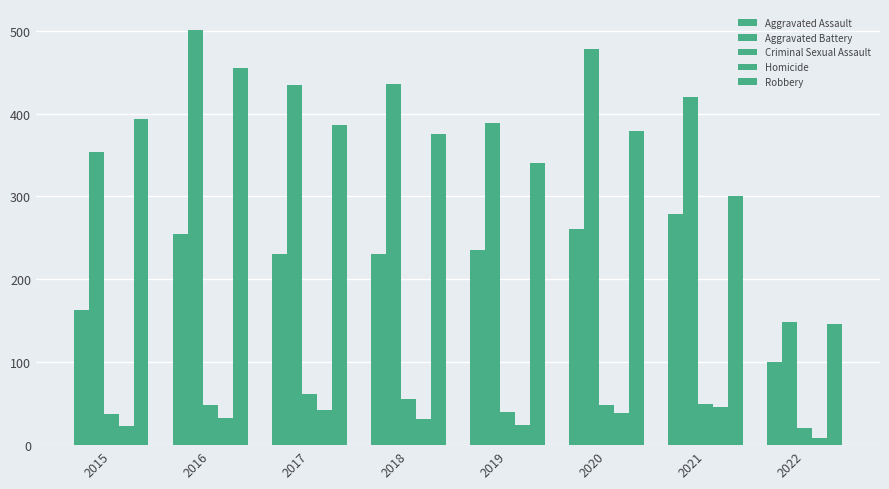

At which label does Robbery first exceed 379?

2015